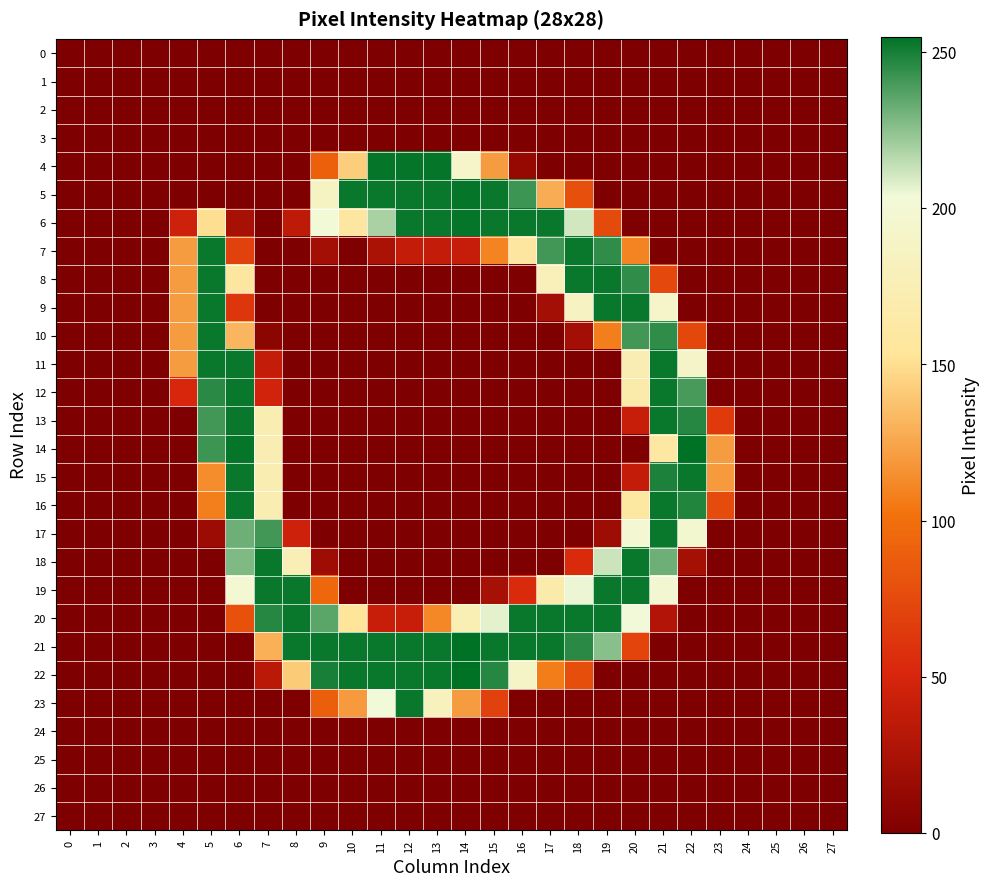

At 16, list the series in order from smallest to largest.

0, 1, 2, 3, 8, 9, 10, 11, 12, 13, 14, 15, 16, 17, 18, 23, 24, 25, 26, 27, 4, 19, 7, 22, 5, 6, 20, 21